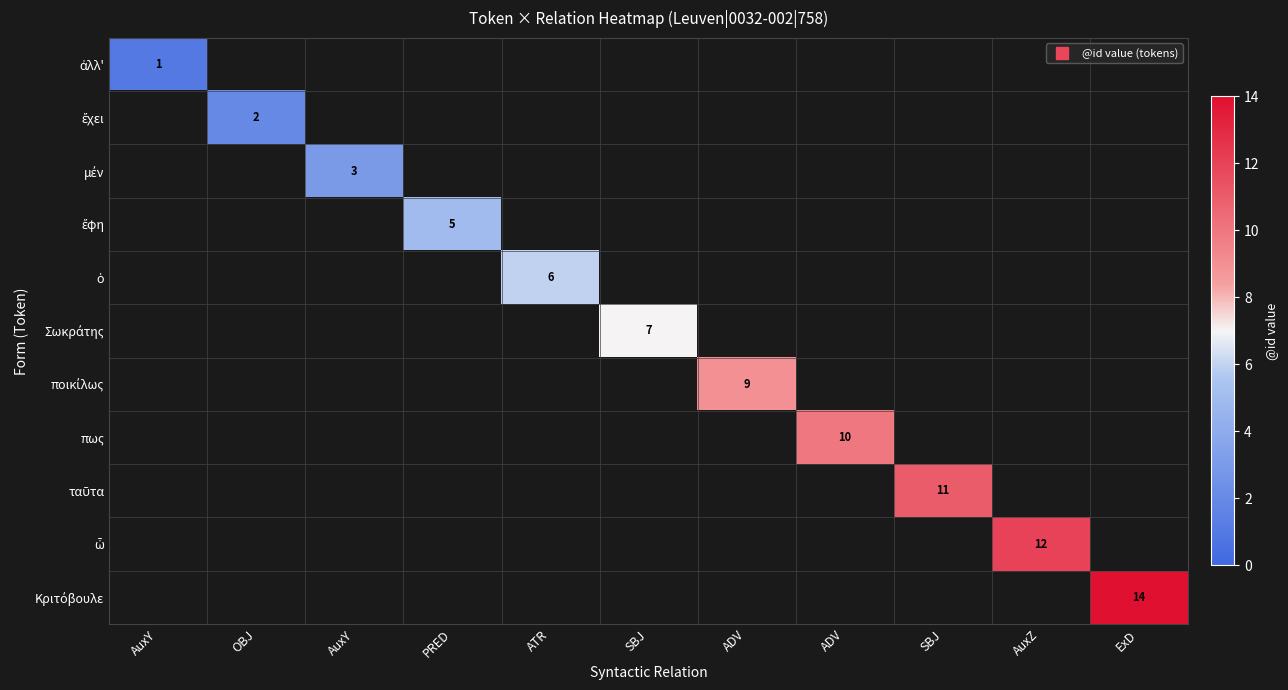

At how many categories does at least one series exceed 9?

4